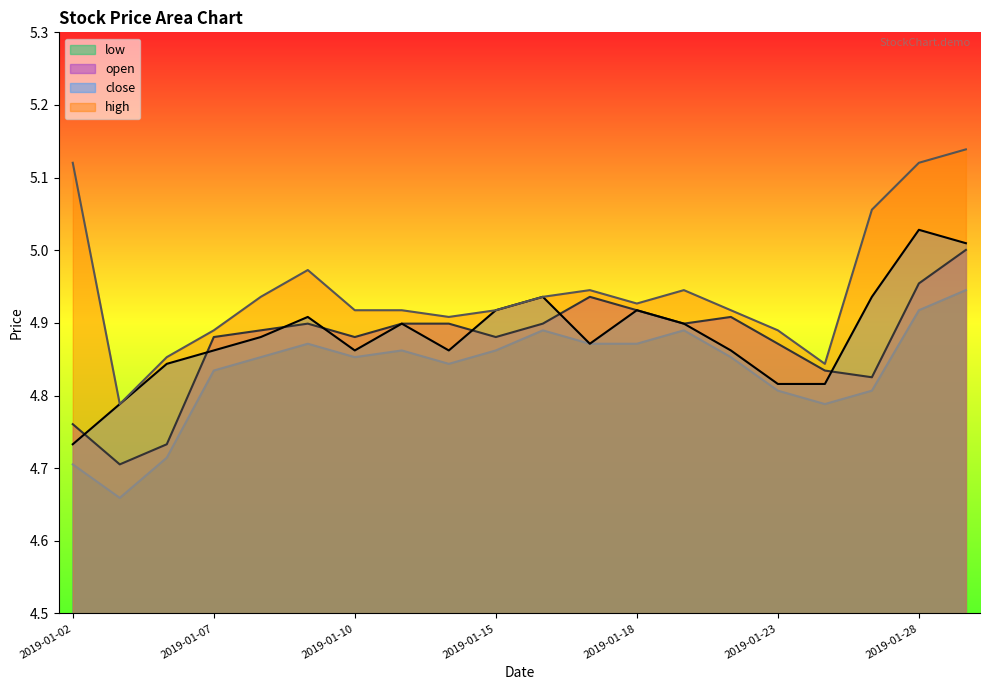

List the labels in order of open value, smallest first.

2019-01-03, 2019-01-04, 2019-01-02, 2019-01-25, 2019-01-24, 2019-01-23, 2019-01-07, 2019-01-10, 2019-01-15, 2019-01-08, 2019-01-09, 2019-01-11, 2019-01-14, 2019-01-16, 2019-01-21, 2019-01-22, 2019-01-18, 2019-01-17, 2019-01-28, 2019-01-29